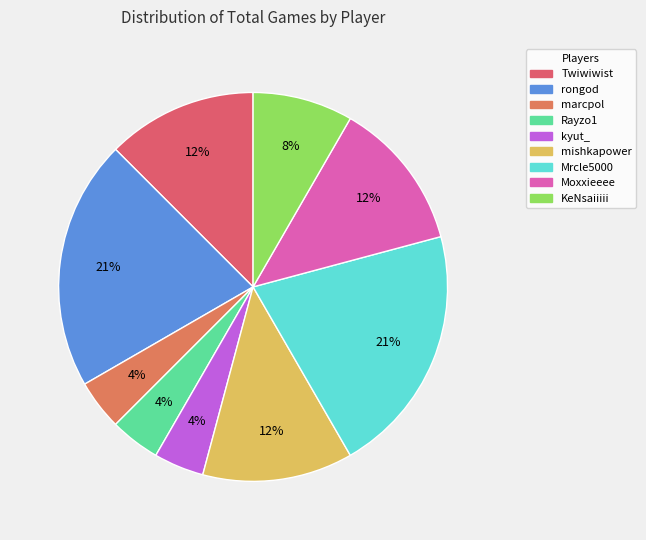

To the nearest percent, what is the average slice percentage?

11%